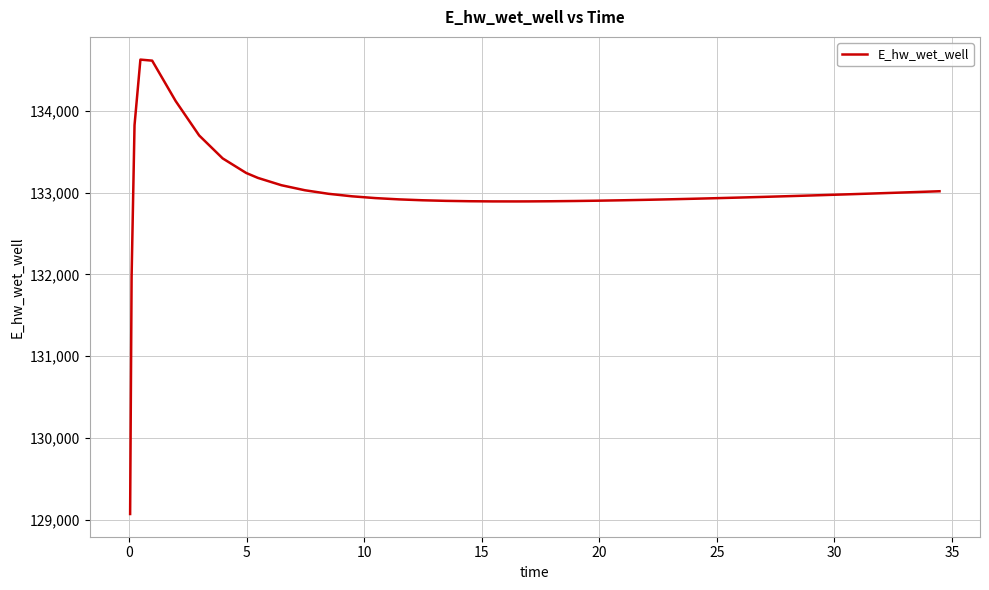

What is the smallest value displayed?

129069.5